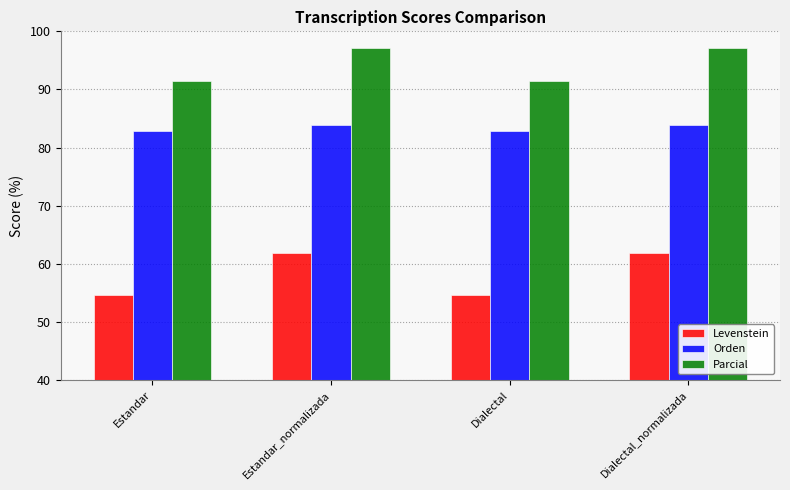

At Estandar_normalizada, list the series in order from smallest to largest.

Levenstein, Orden, Parcial